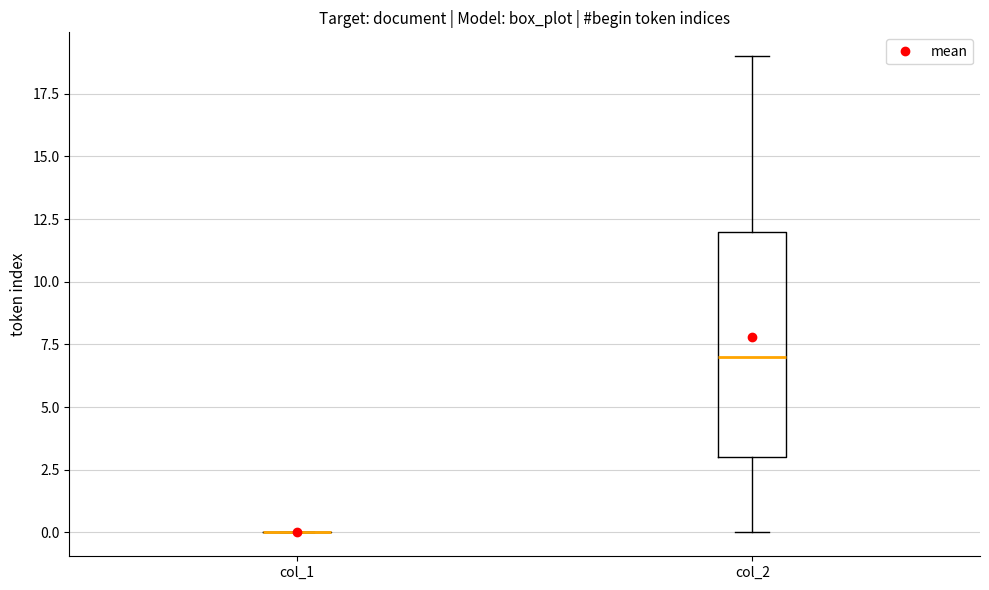

Where does the upper whisker of the box for col_2 end on the y-axis? The values are not printed on the chart, so give them approximately, as read against the axis.

19